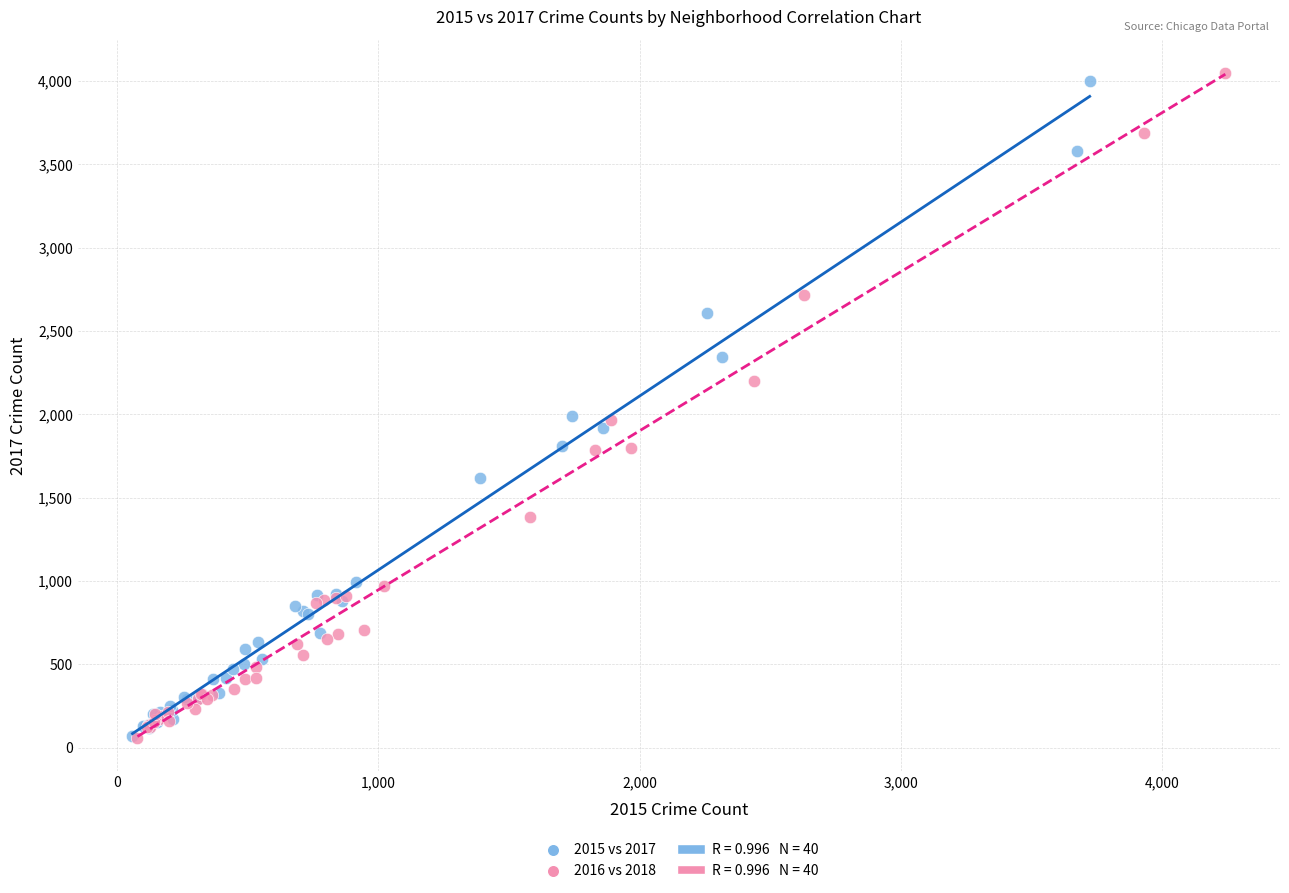

Which series has the widest spread of Y values?

2016 vs 2018